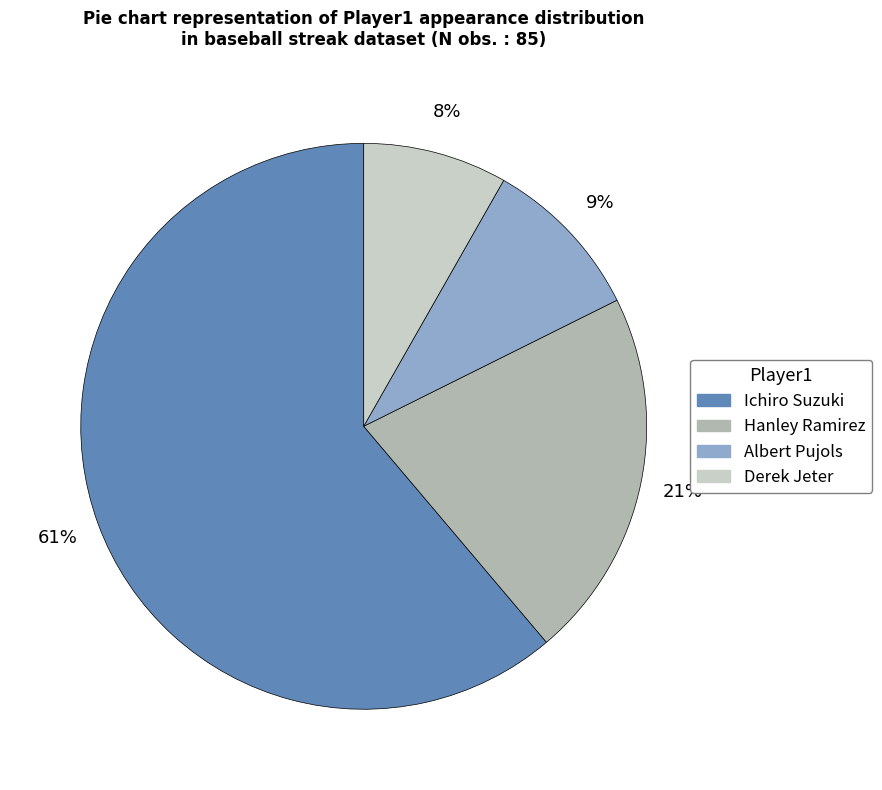

What percentage is the Albert Pujols slice, to the nearest percent?

9%